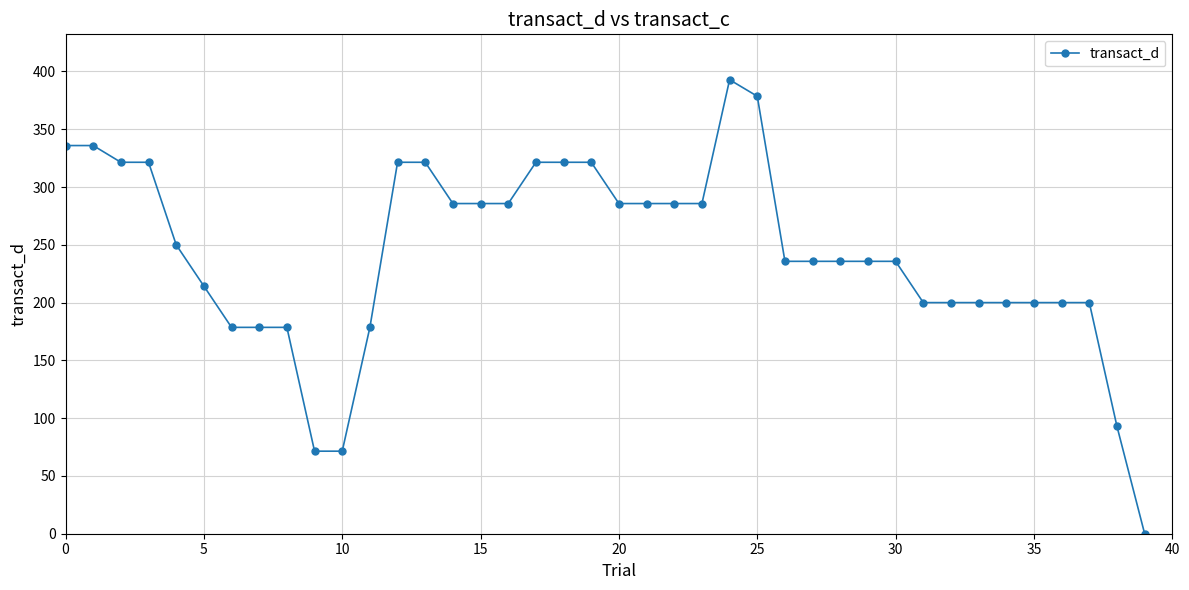

What is the maximum value shown in the chart?

392.9